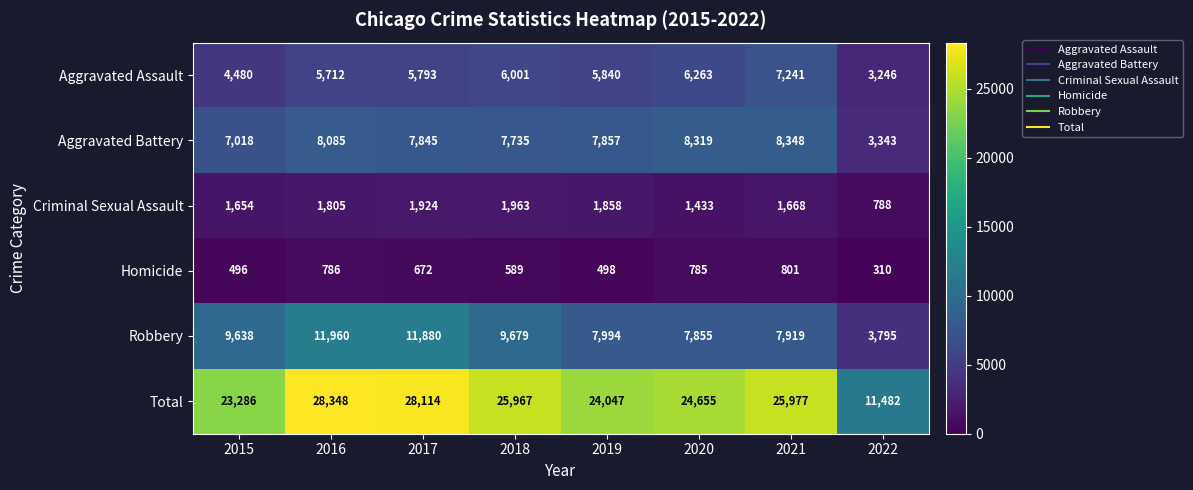

What is the total value across all series at 2022?

22964